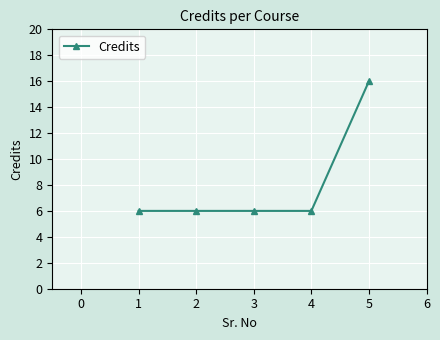

Is it true that the value at 4 is 6?

True